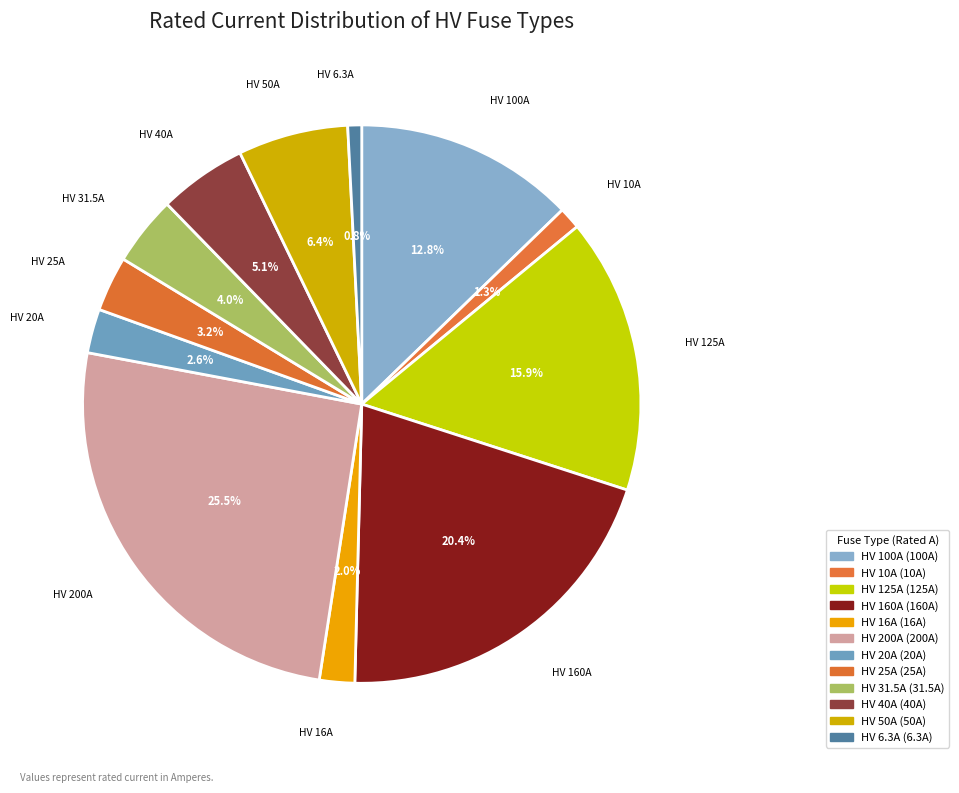

What is the total percentage of HV 125A and HV 100A?

28.7%